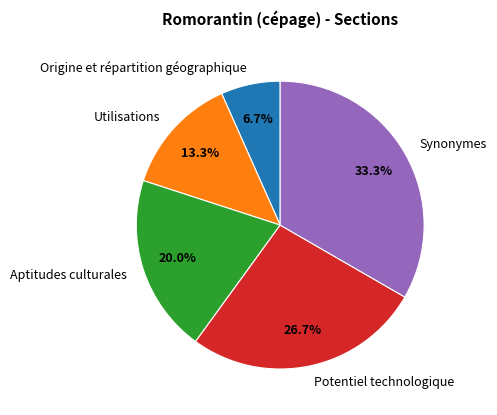

What portion of the pie excludes Synonymes?

66.7%